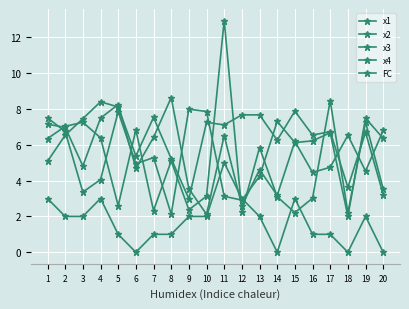

How many lines are shown in the chart?

5